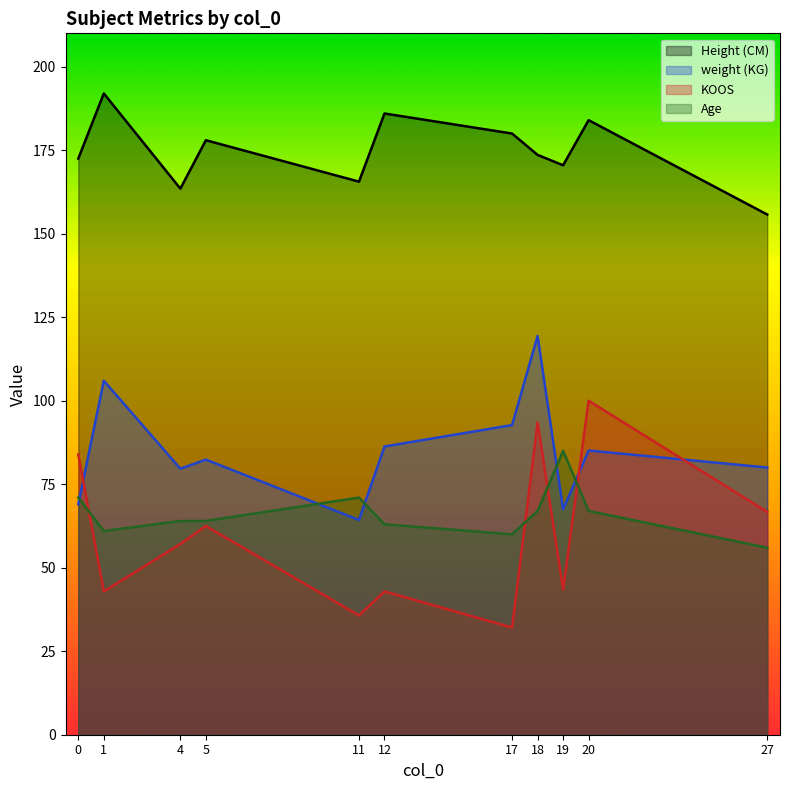

True or false: KOOS and Height (CM) cross at least once.

False